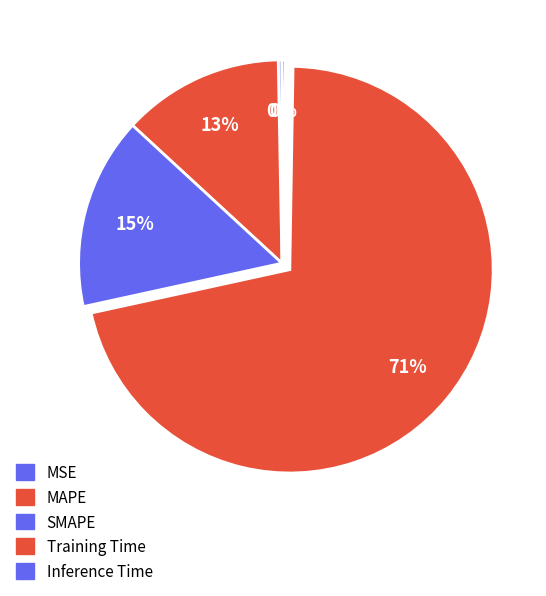

To the nearest percent, what portion does SMAPE represent?

15%